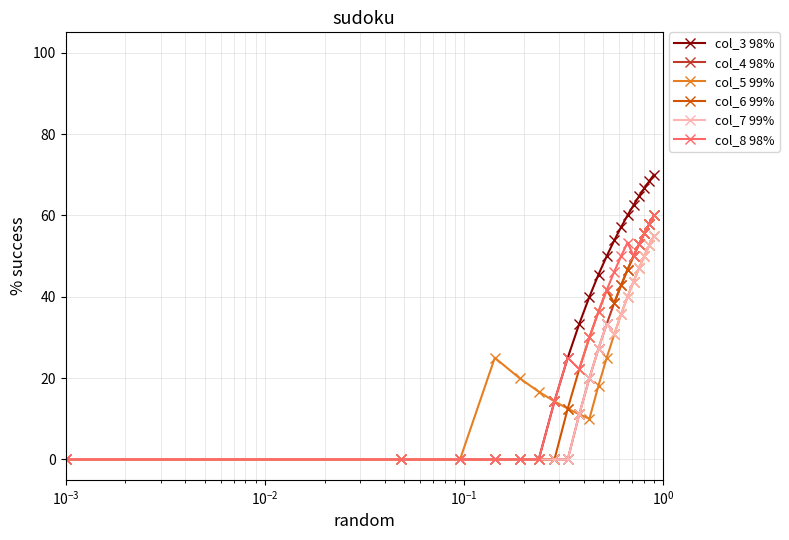

In col_6 99%, how many points are higher than both neighbors (excluding endpoints)?

1